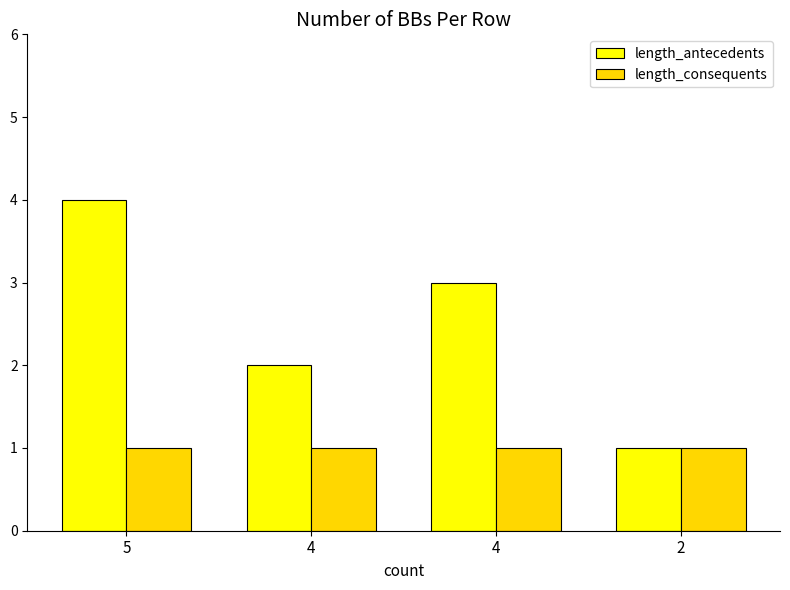

Does the chart contain stacked bars?

No